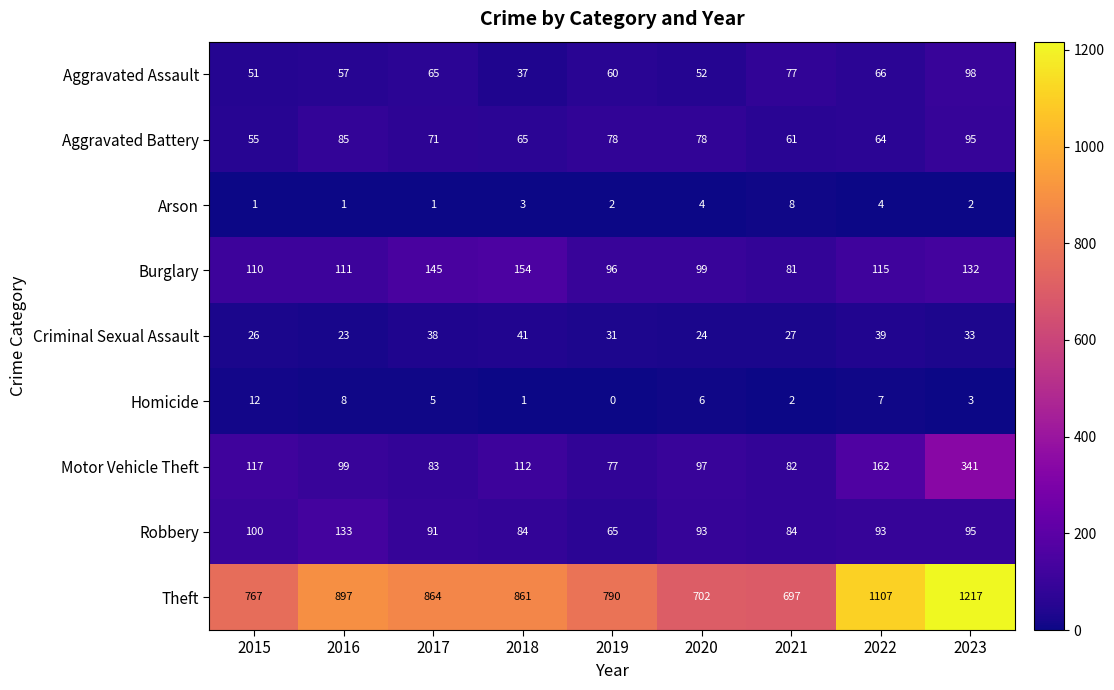

What is the average value of the Motor Vehicle Theft series?

130